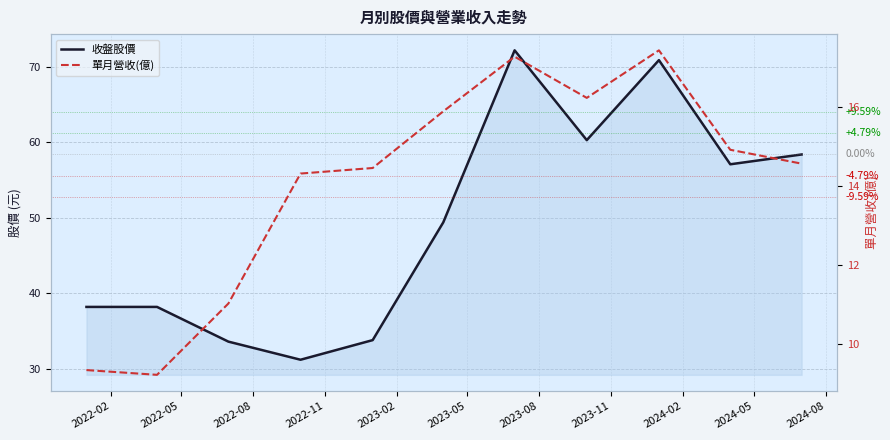

What position from the left is 2023-02?

5